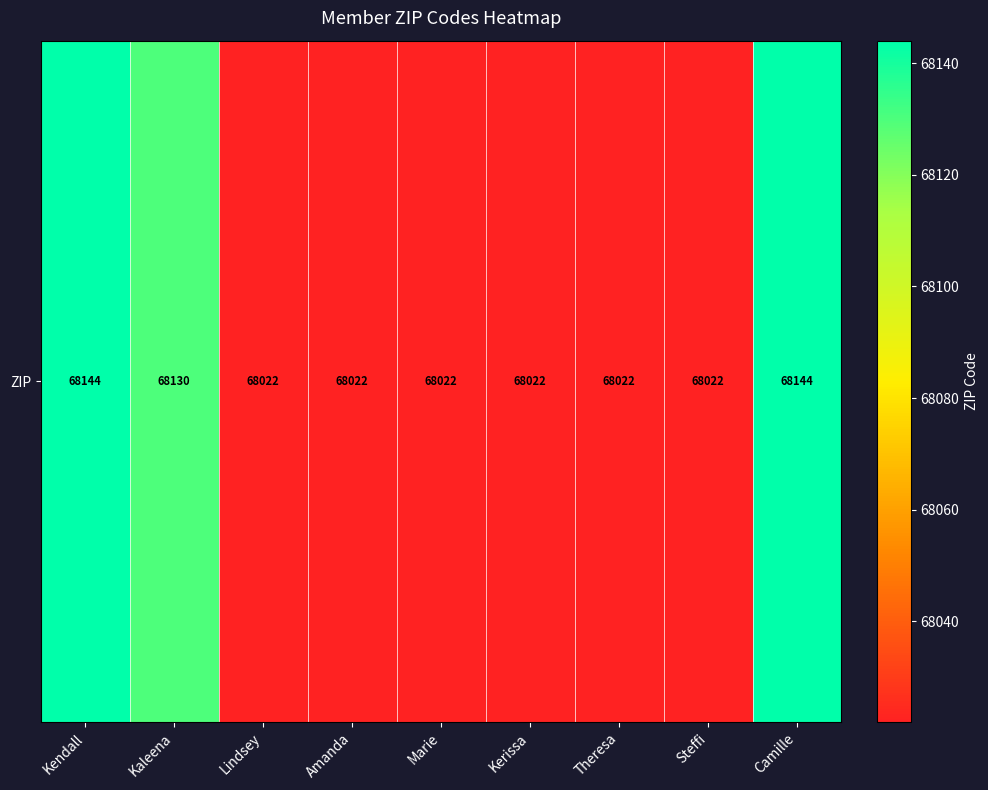

At which label is the value closest to 68083?

Kaleena